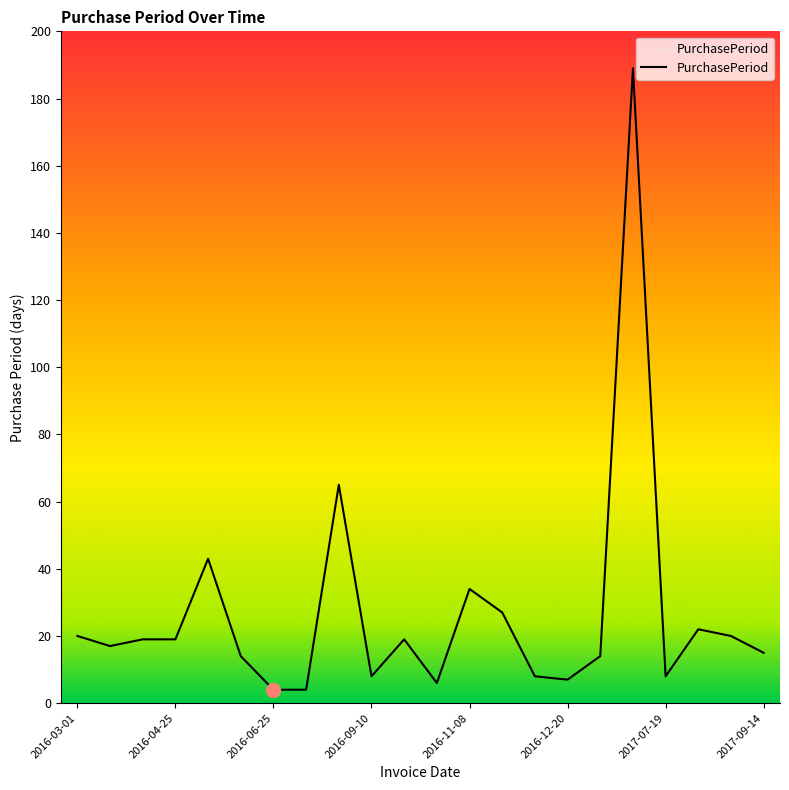

What is the difference between the maximum and minimum values?

185